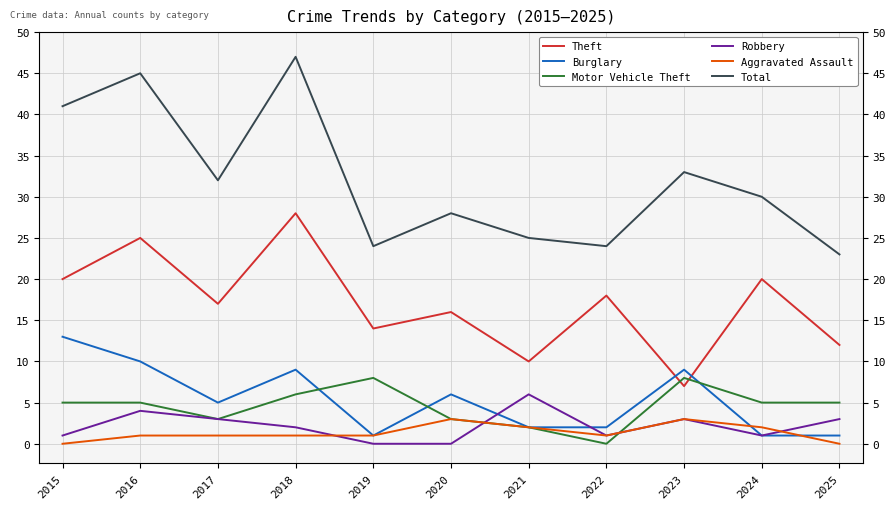

What is the greatest value displayed?

47